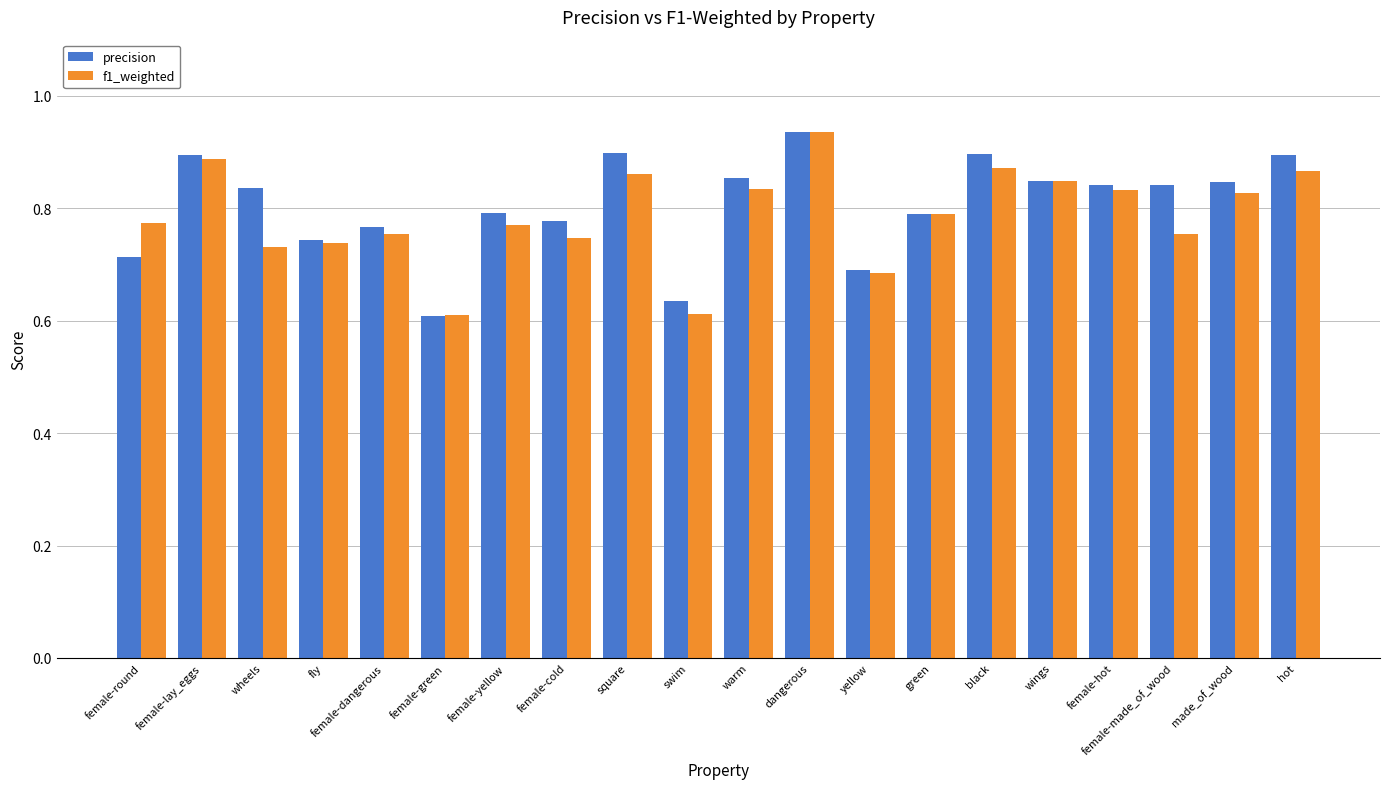

What is the difference between the f1_weighted values at warm and female-made_of_wood?

0.1